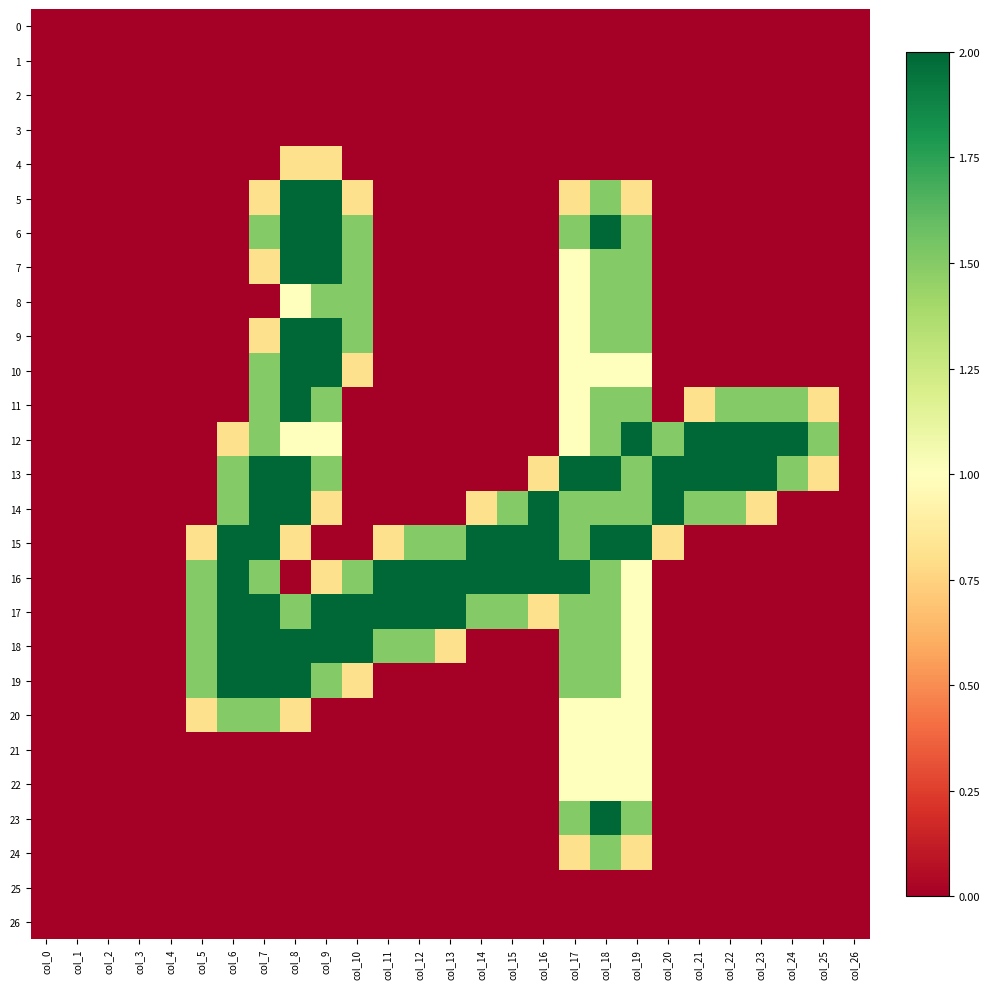

What is the greatest value displayed?

2.0